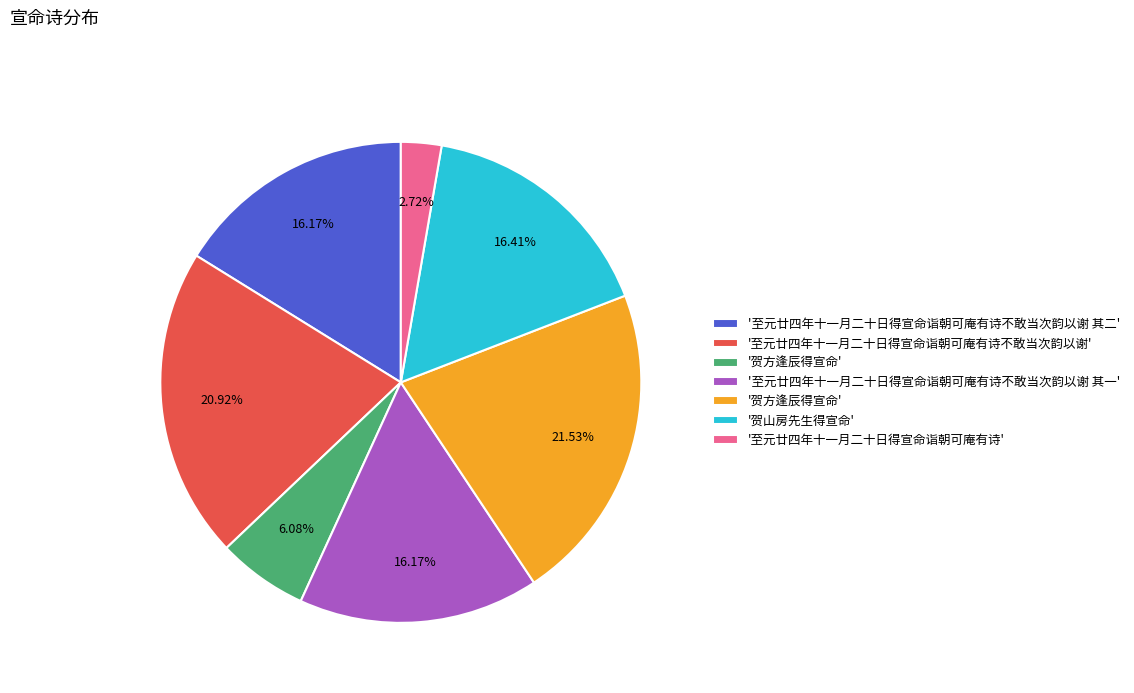

Is there any slice that represents more than half of the pie?

No